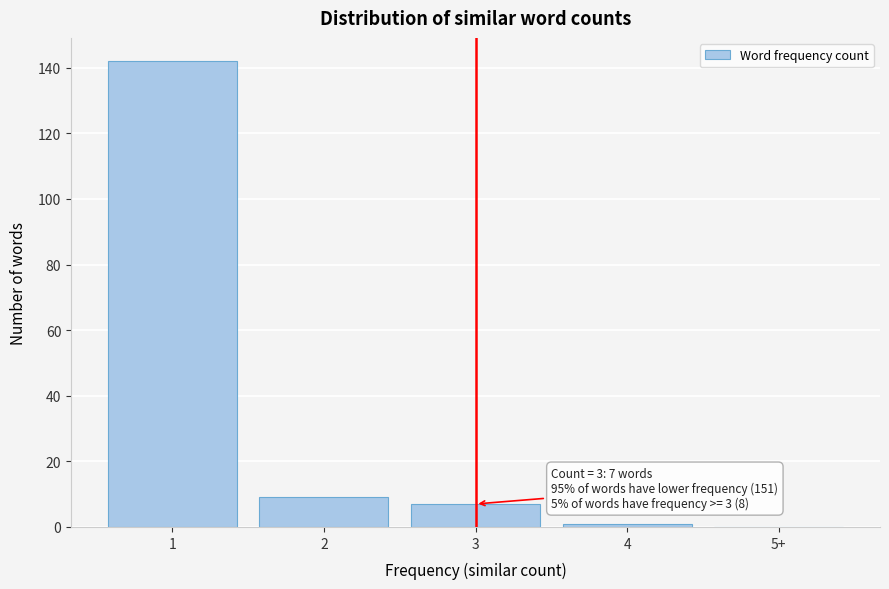

Reading right to left, what are all the values shown in this chart?

5+=0	4=1	3=7	2=9	1=142